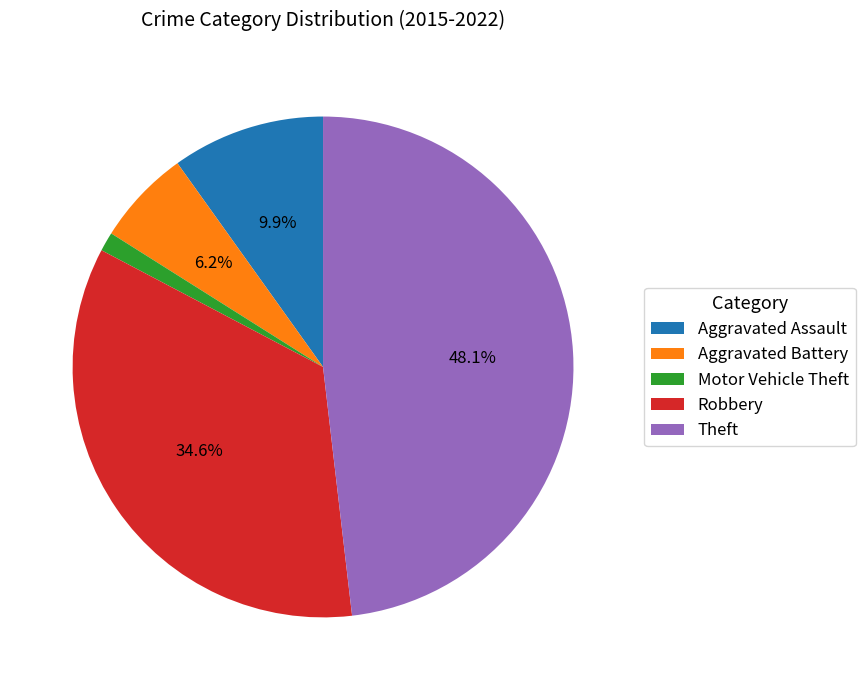

Rank the categories by value from lowest to highest.

Motor Vehicle Theft, Aggravated Battery, Aggravated Assault, Robbery, Theft